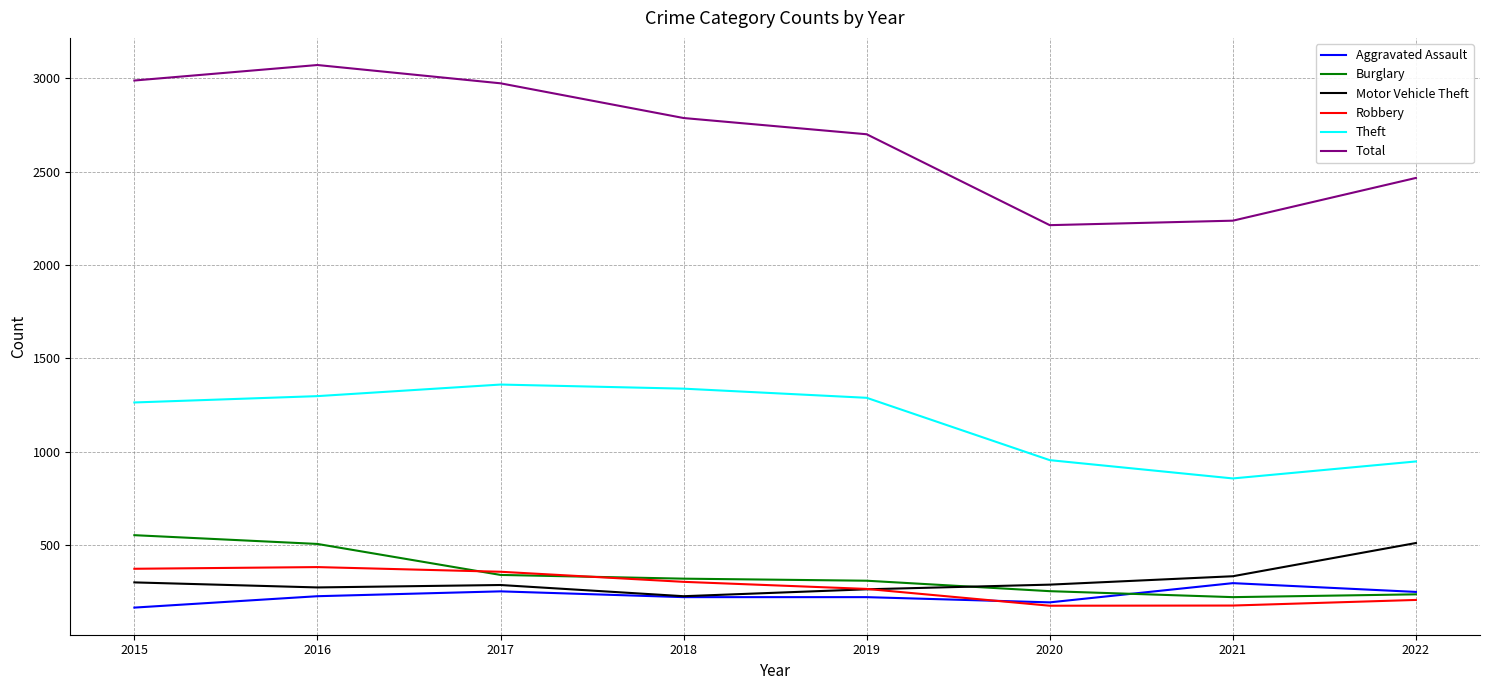

Which series has the largest total across all categories?

Total